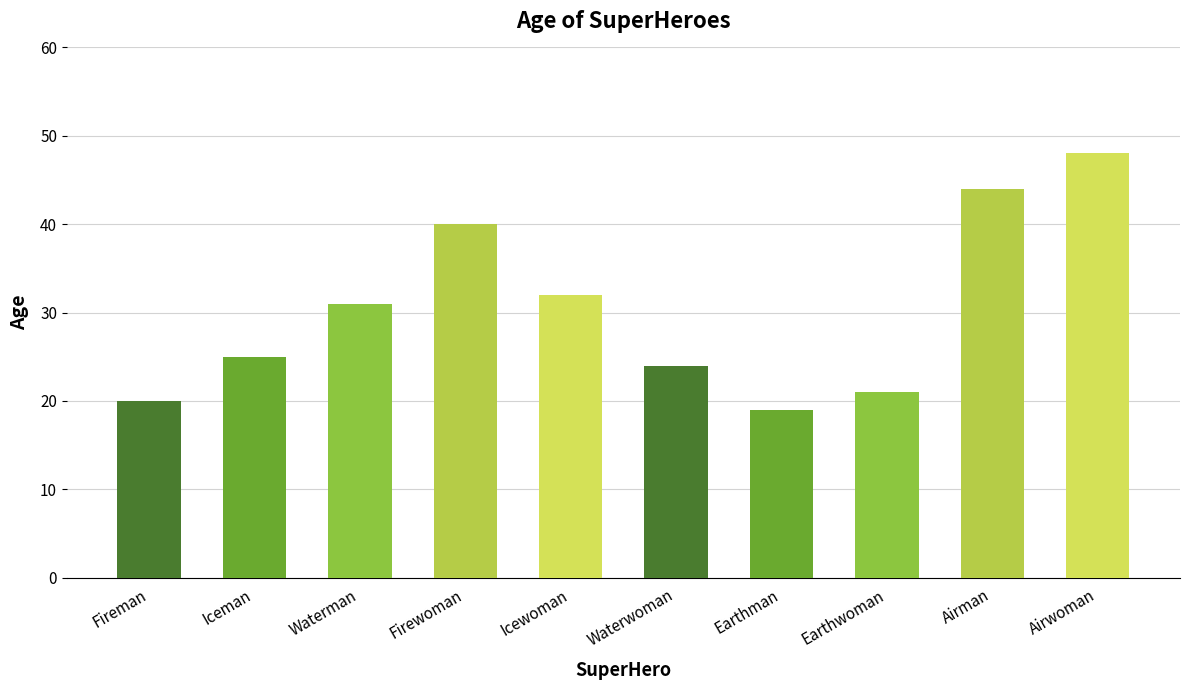

True or false: the data shows 20 at Fireman.

True